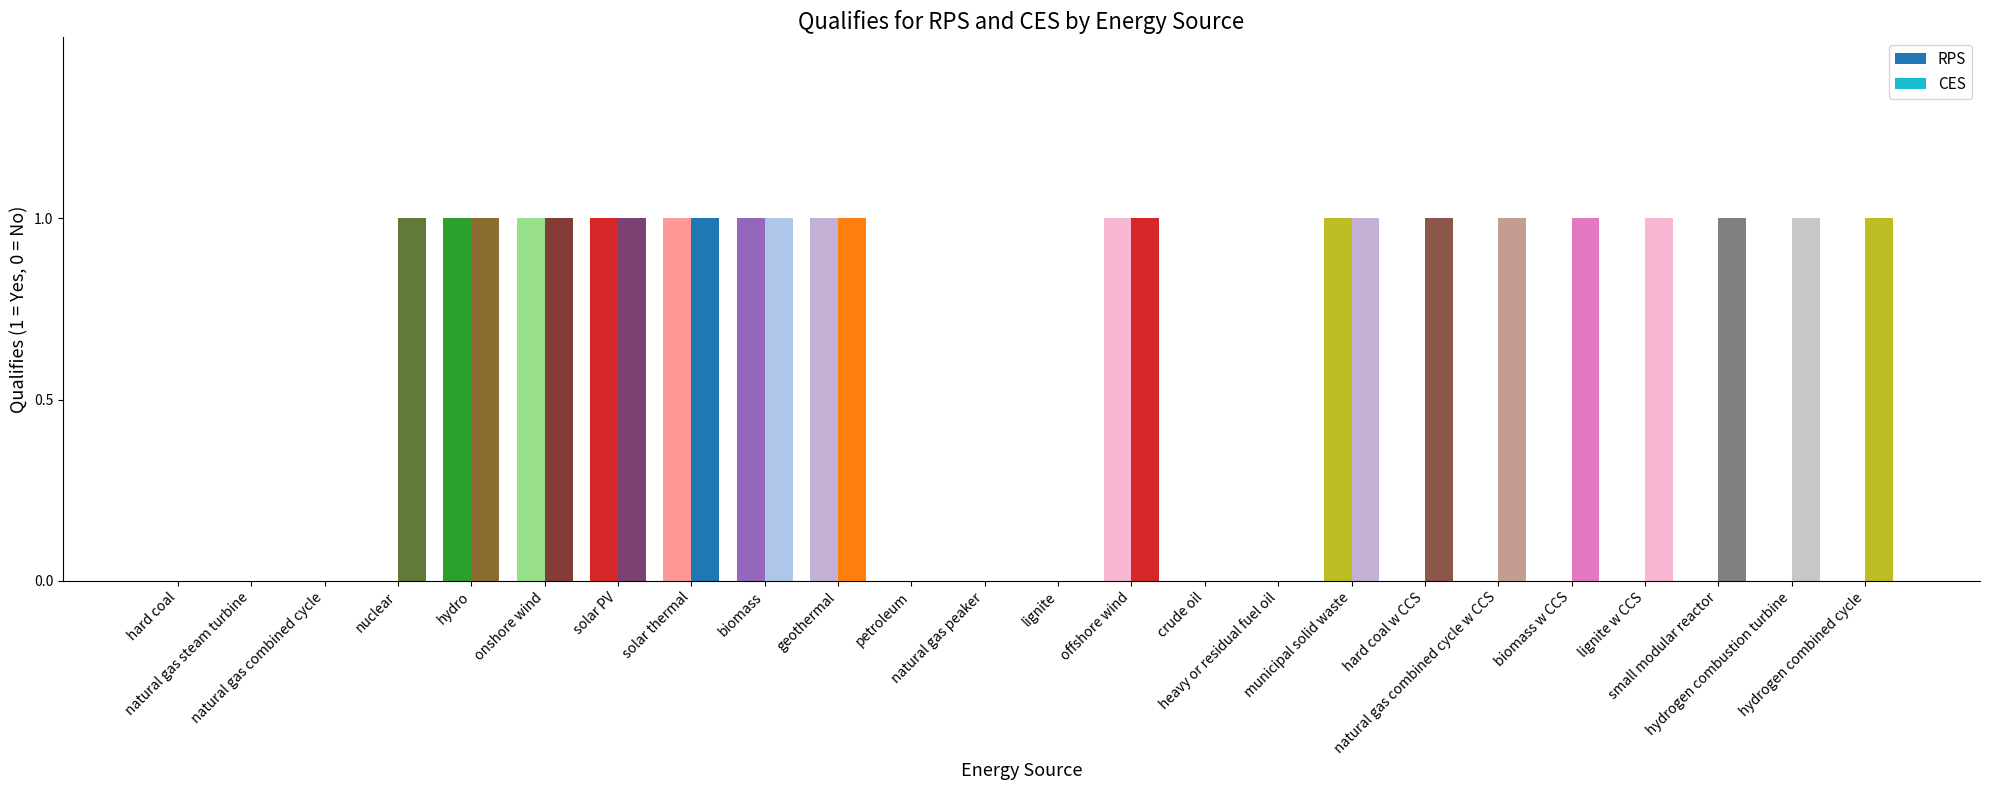

Is it true that CES equals 1 at small modular reactor?

False